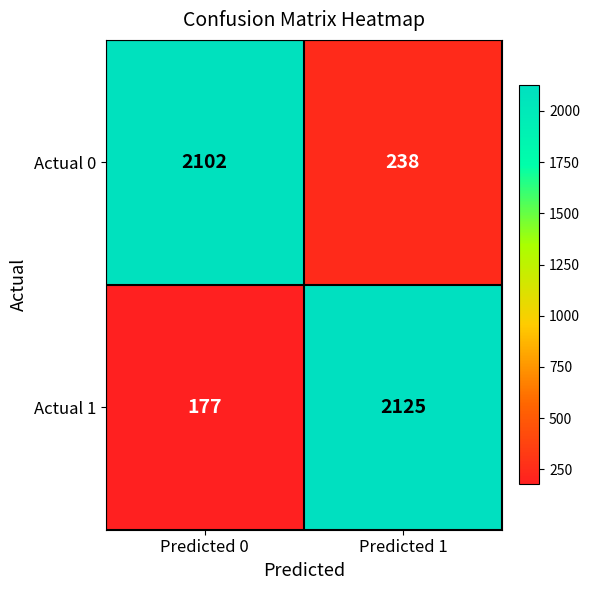

Reading left to right, transcribe all the data shown in this chart.

Actual 0: 2102	238
Actual 1: 177	2125